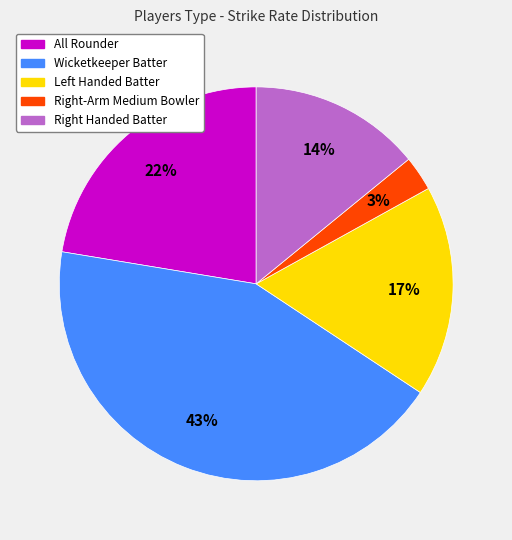

Is there a majority slice in this chart?

No